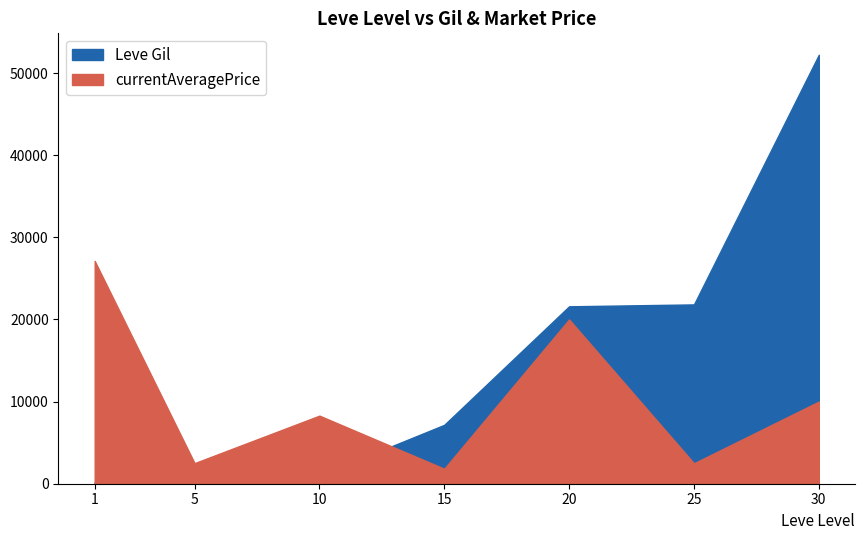

What is the total value across all series at 30?

62219.0